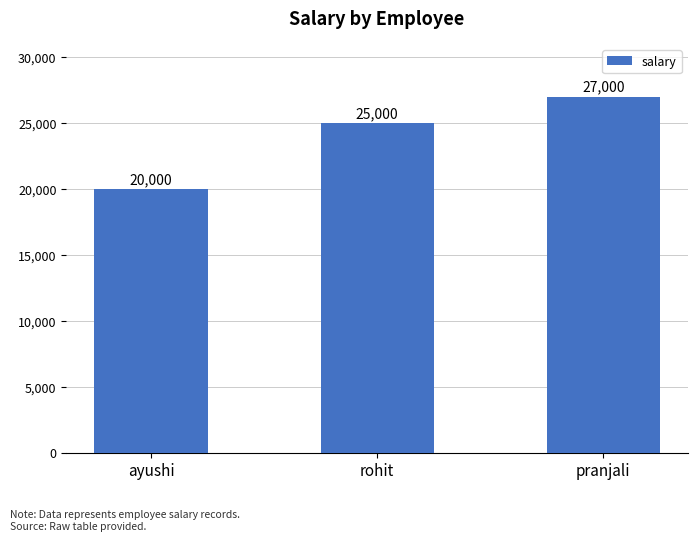

How many values are below 25000?

1